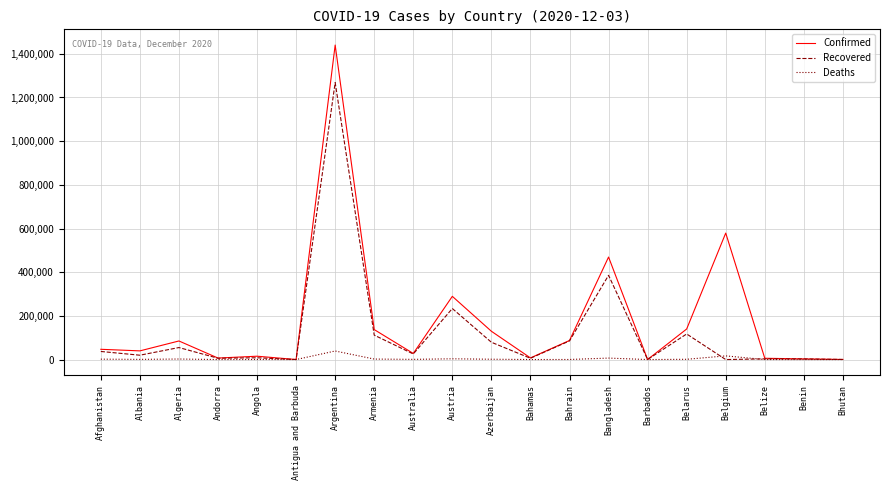

What is the total value across all series at Bhutan?

800